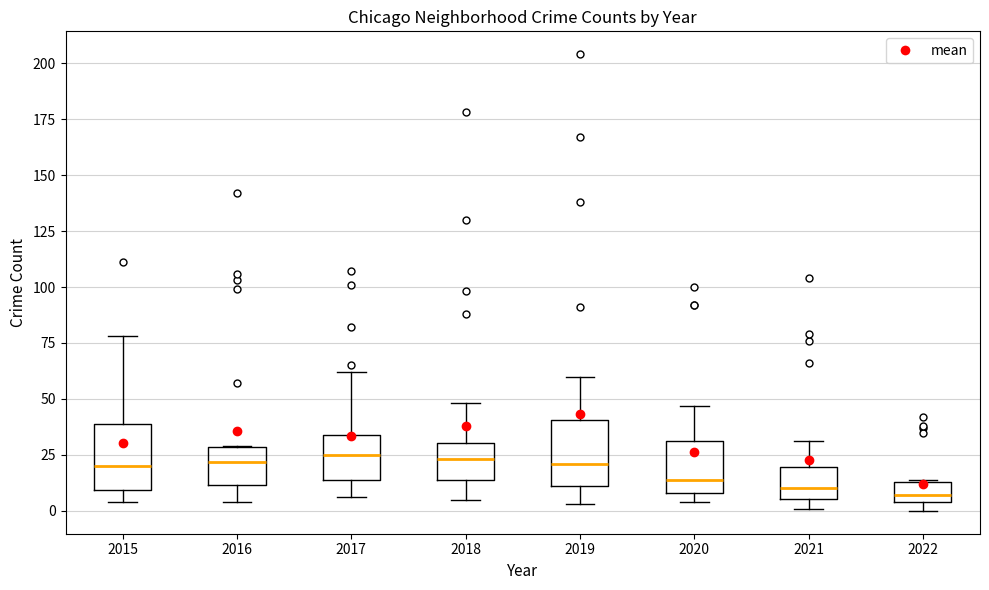

Where is the upper edge of the box at x = 2021 on the y-axis? The values are not printed on the chart, so give them approximately, as read against the axis.

20